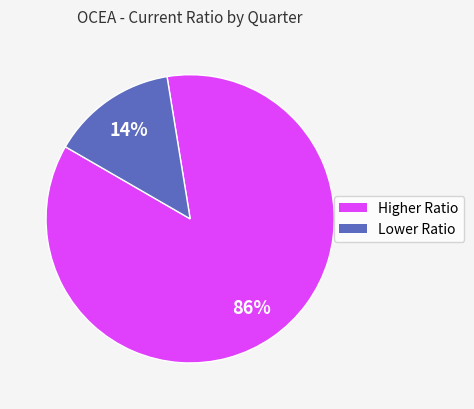

To the nearest percent, what is the difference between the largest and smallest slice percentages?

72%